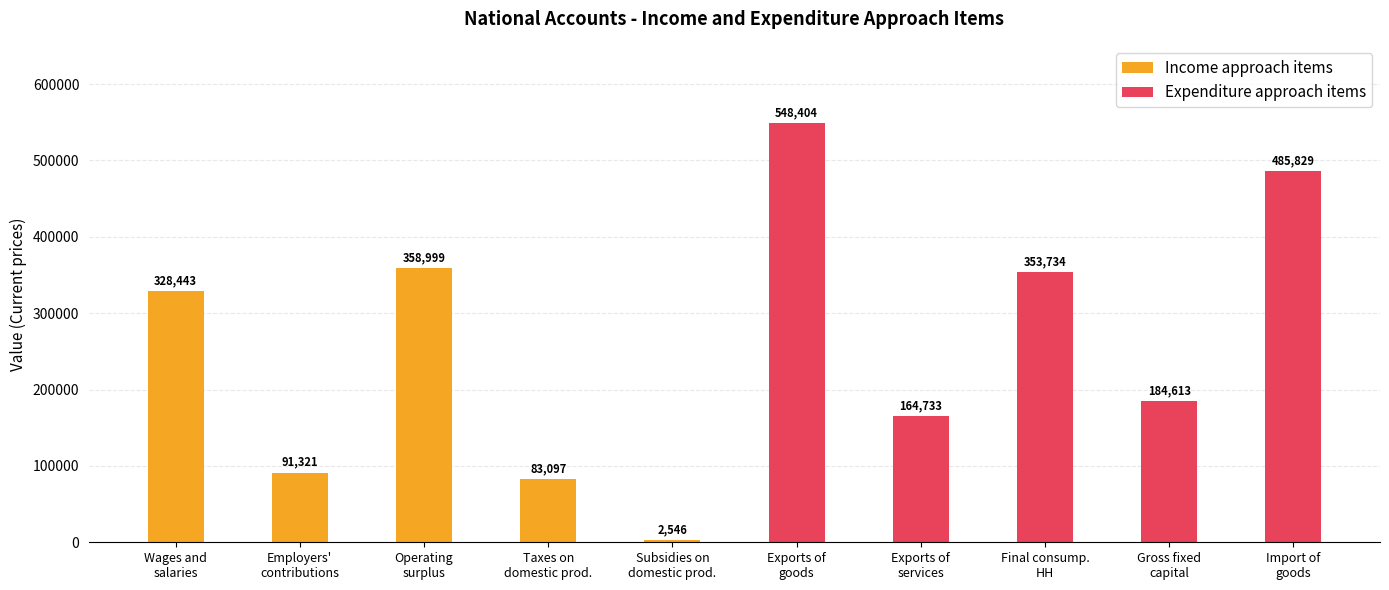

What is the sum of the Income approach items values at Employers'
contributions and Import of
goods?

91321